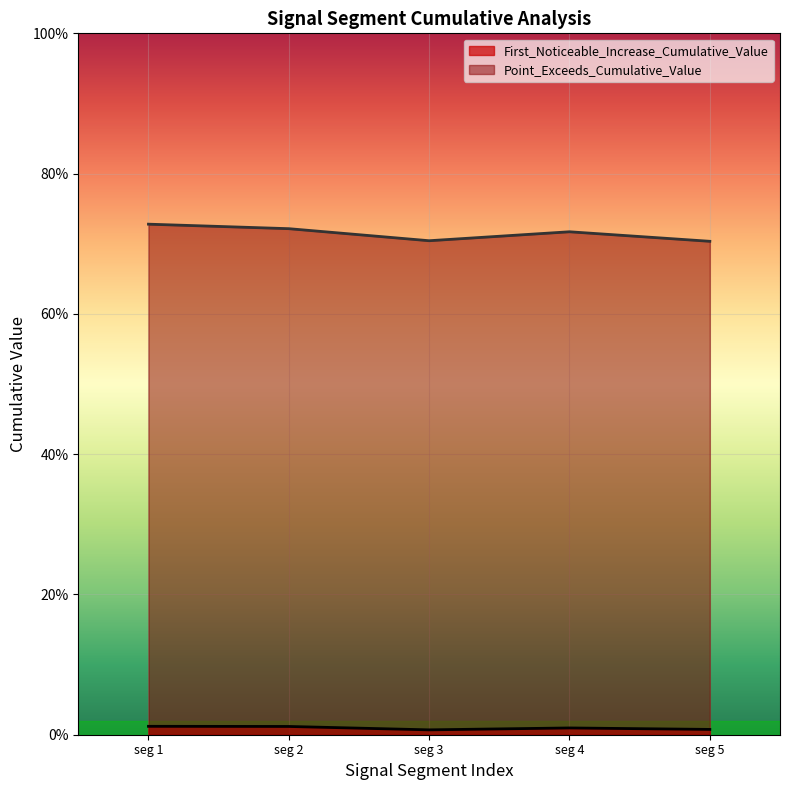

What are all the series names shown in the legend?

First_Noticeable_Increase_Cumulative_Value, Point_Exceeds_Cumulative_Value